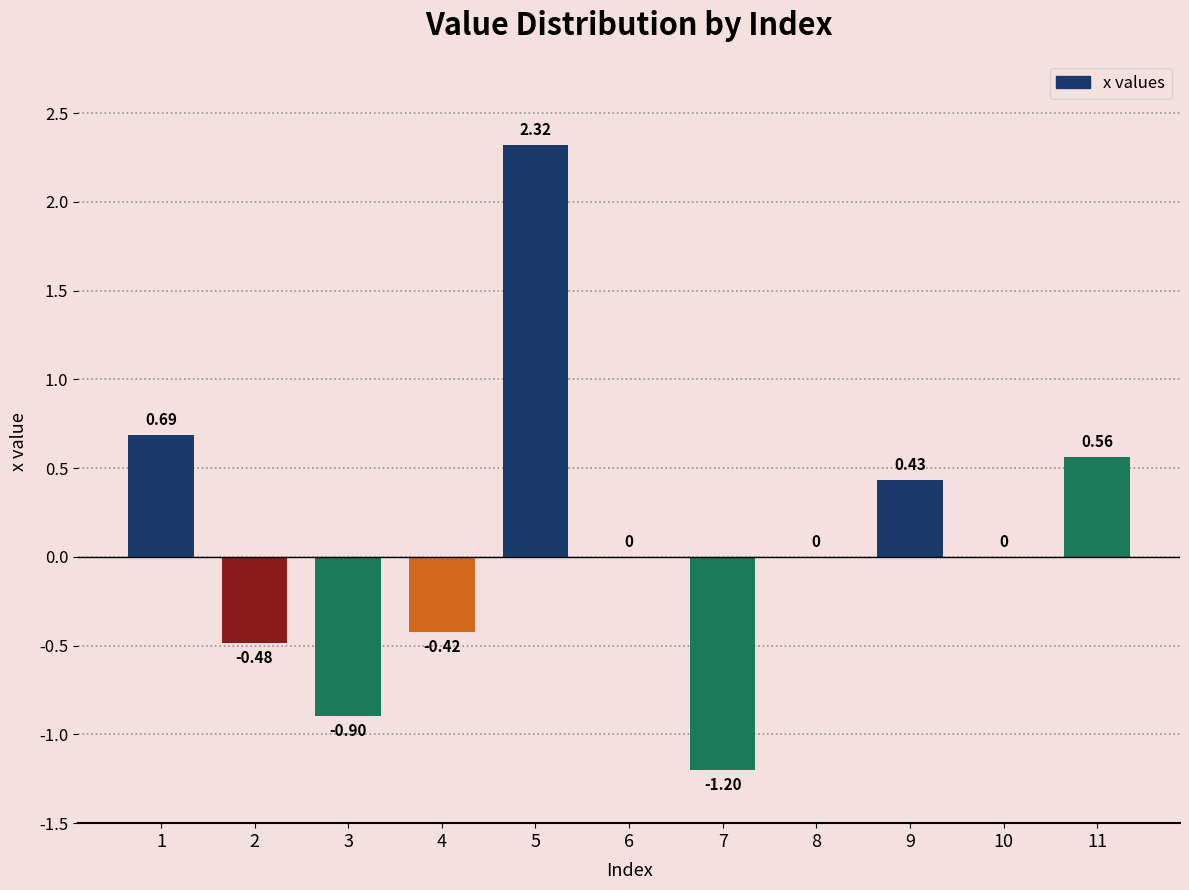

How many series are shown in this chart?

1